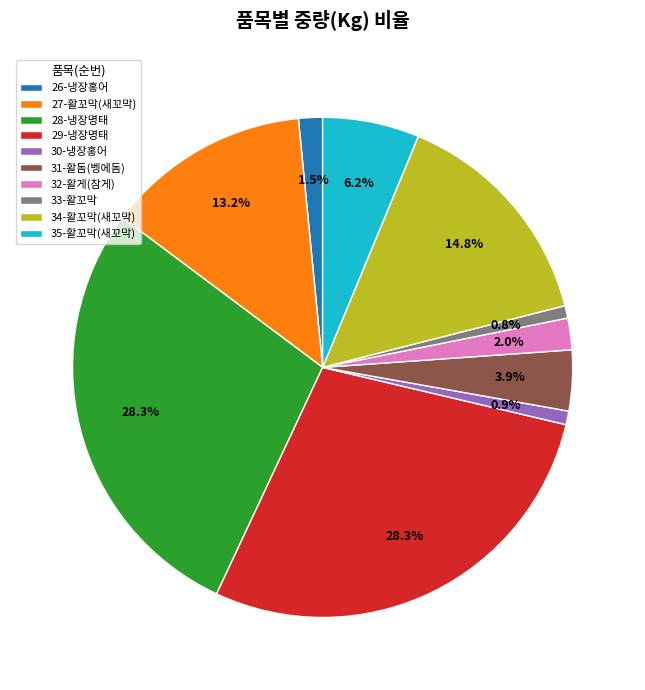

How many segments does this pie chart have?

10